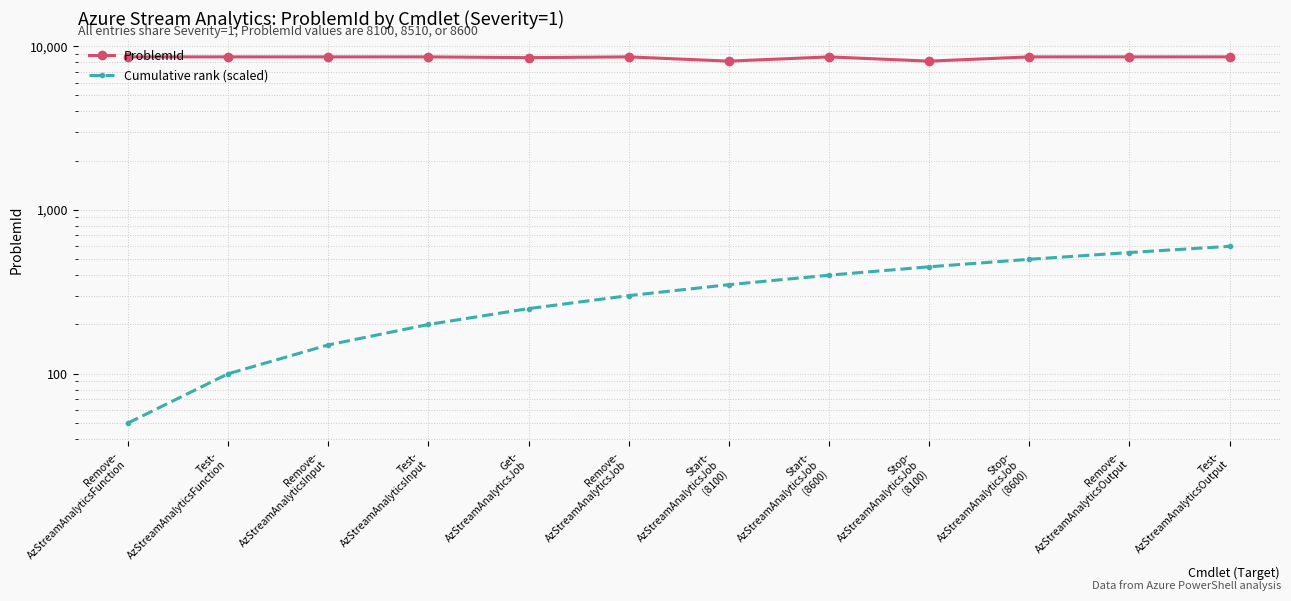

How many distinct data groups are displayed?

2